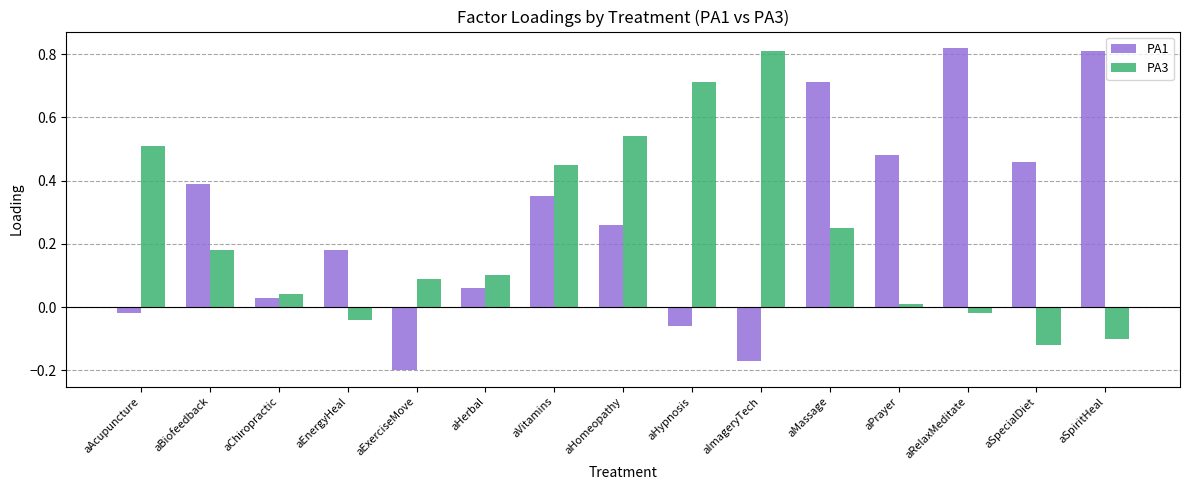

The value of PA3 at aHypnosis is 0.7. True or false?

True